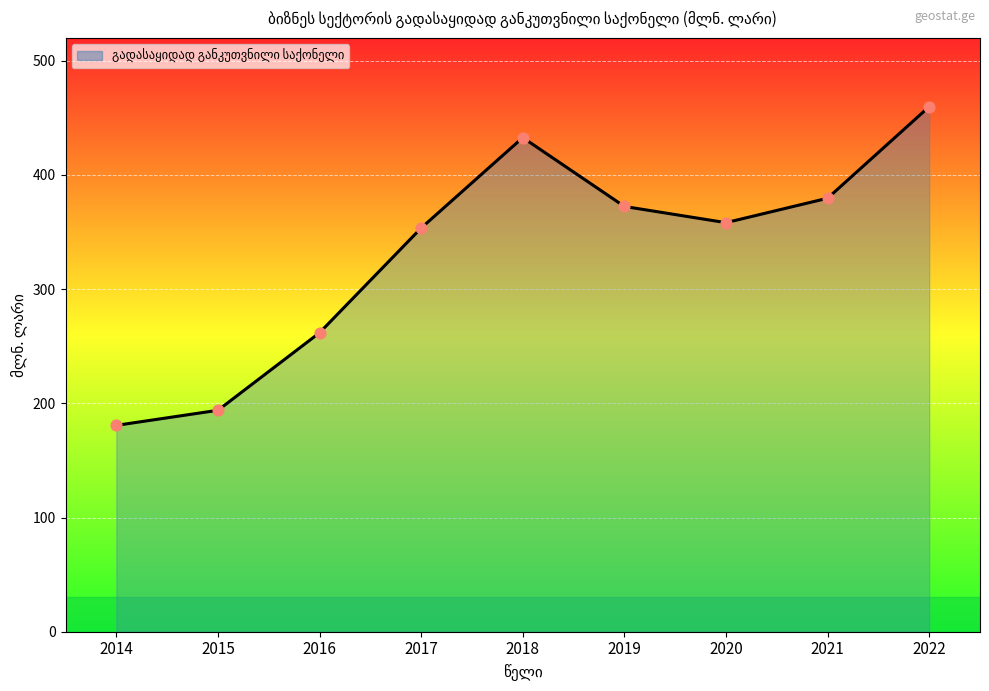

Approximately how many times larger is the value at 2017 compared to 2020?

1.0